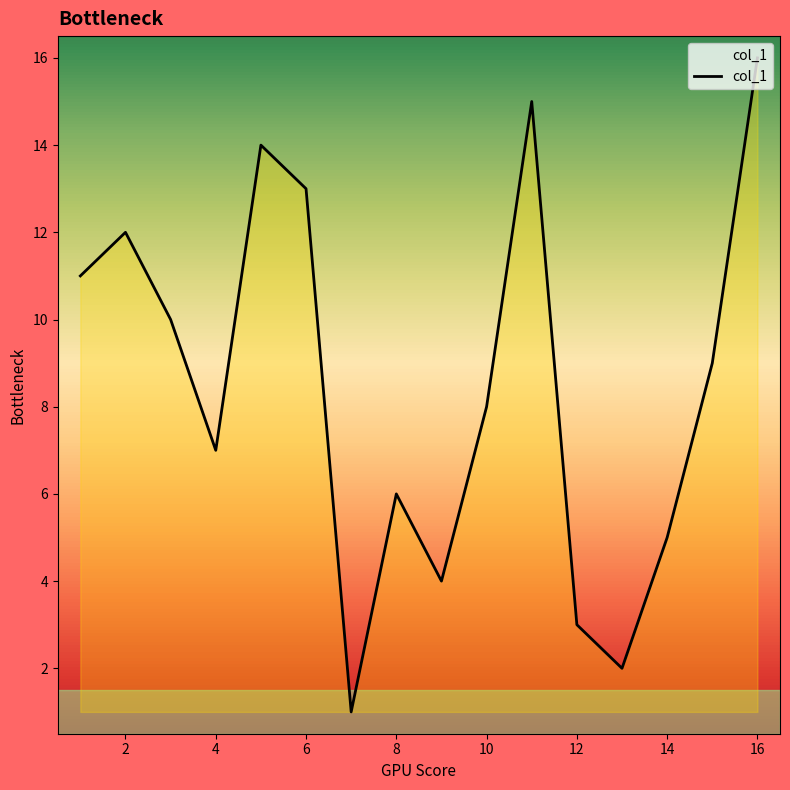

Reading right to left, what are all the values shown in this chart?

16	9	5	2	3	15	8	4	6	1	13	14	7	10	12	11